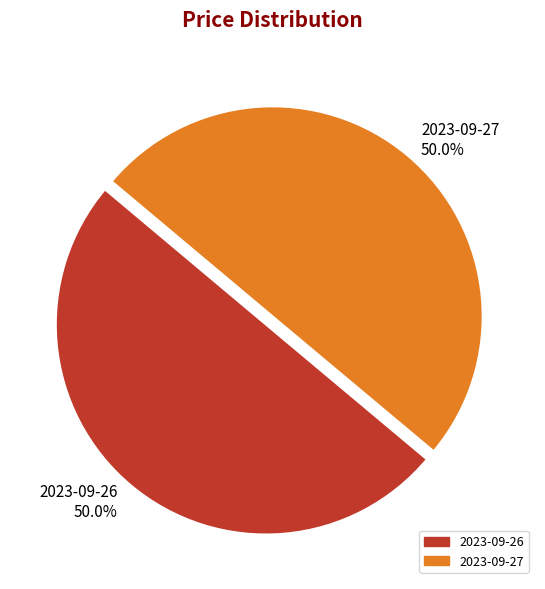

What is the ratio of the value at 2023-09-27 to the value at 2023-09-26?

1.0